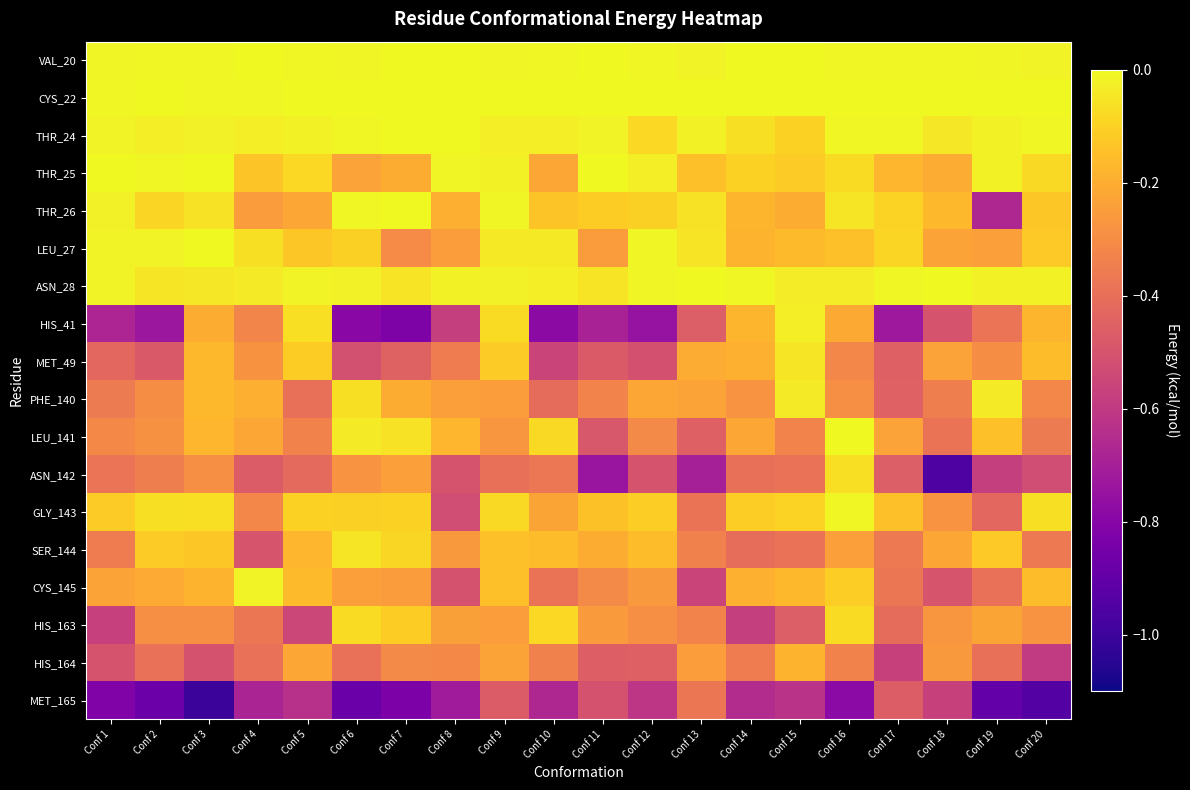

Which series changed the most between Conf 3 and Conf 5?

MET_165